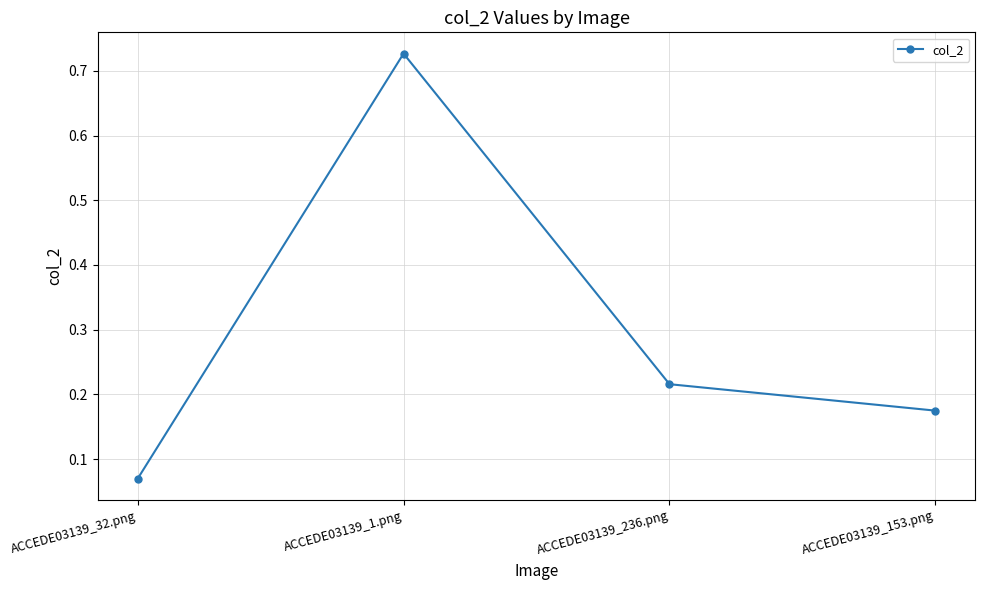

Rank the categories by value from lowest to highest.

ACCEDE03139_32.png, ACCEDE03139_153.png, ACCEDE03139_236.png, ACCEDE03139_1.png